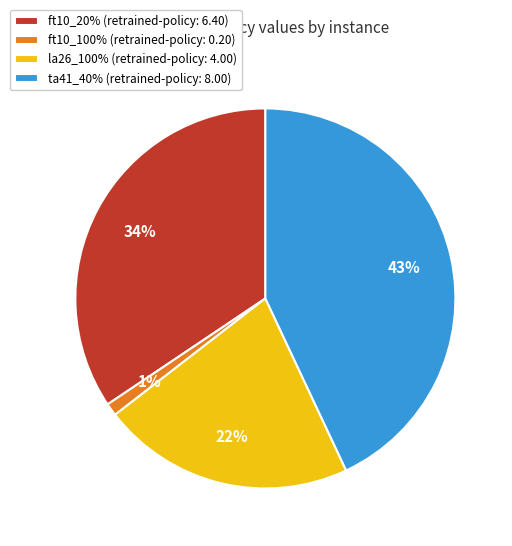

Rank the categories by value from lowest to highest.

ft10_100% (retrained-policy: 0.20), la26_100% (retrained-policy: 4.00), ft10_20% (retrained-policy: 6.40), ta41_40% (retrained-policy: 8.00)